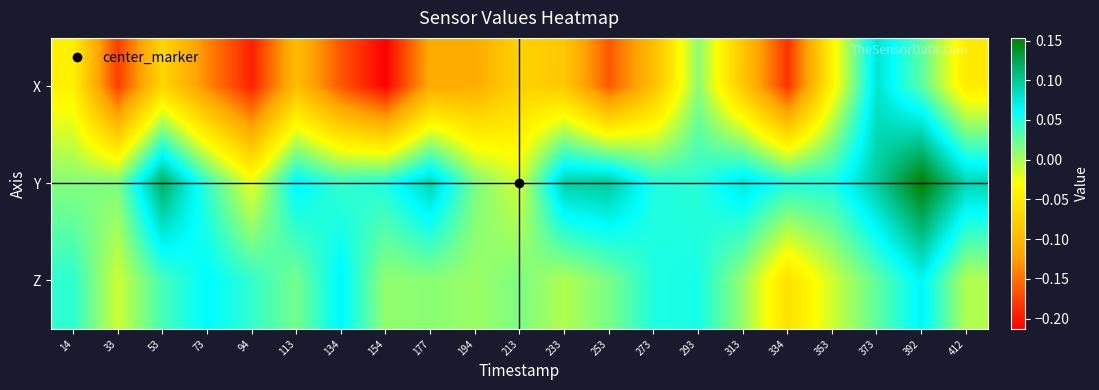

Reading right to left, transcribe all the data shown in this chart.

X: 412=-0.0	392=0.0	373=0.1	353=-0.0	334=-0.2	313=-0.1	293=0.0	273=-0.1	253=-0.2	233=-0.1	213=-0.1	194=-0.1	177=-0.1	154=-0.2	134=-0.2	113=-0.1	94=-0.2	73=-0.1	53=-0.1	33=-0.2	14=-0.0
Y: 412=0.1	392=0.2	373=0.1	353=0.1	334=0.1	313=0.1	293=0.0	273=0.1	253=0.1	233=0.1	213=-0.0	194=0.0	177=0.1	154=0.1	134=0.0	113=0.1	94=-0.0	73=0.0	53=0.1	33=0.0	14=0.0
Z: 412=-0.0	392=0.1	373=0.0	353=-0.0	334=-0.1	313=0.0	293=0.1	273=0.1	253=0.0	233=-0.0	213=0.0	194=0.0	177=0.0	154=0.0	134=0.1	113=0.0	94=0.0	73=0.1	53=0.0	33=-0.0	14=0.0